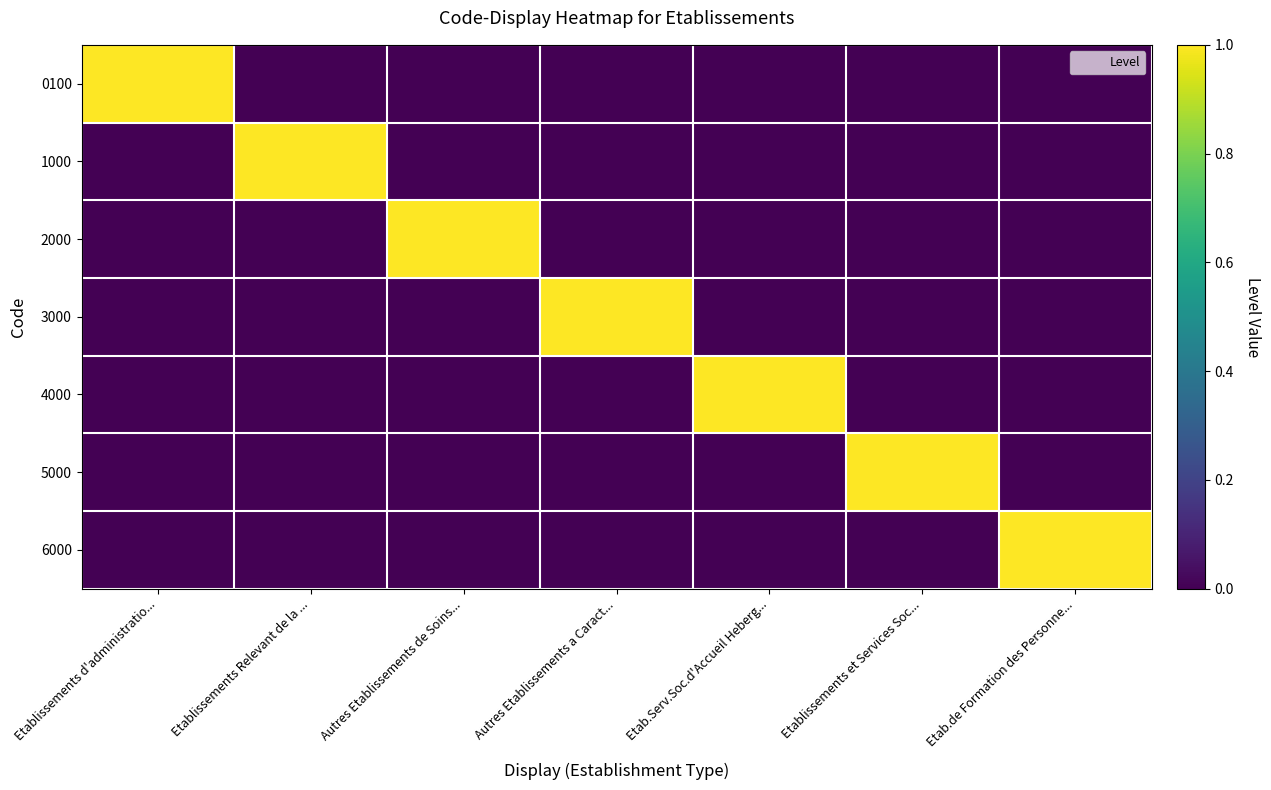

At which category does the chart reach its peak across all series?

Etablissements d'administratio...